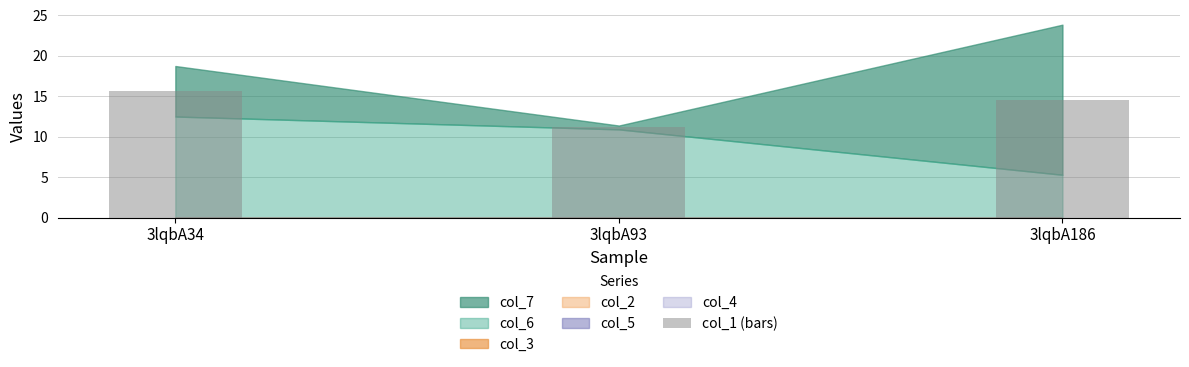

Approximately how many times larger is the value at 3lqbA93 compared to 3lqbA186?

0.8